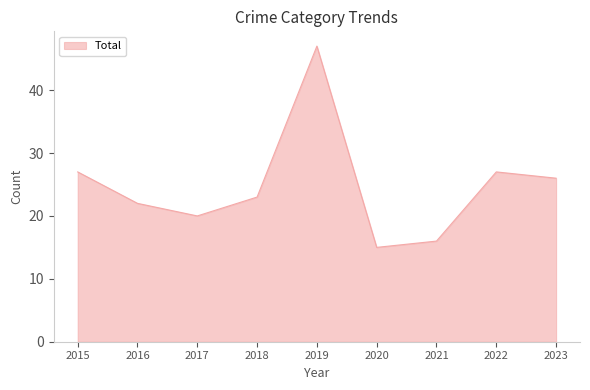

What is the difference between the values at 2020 and 2015?

12